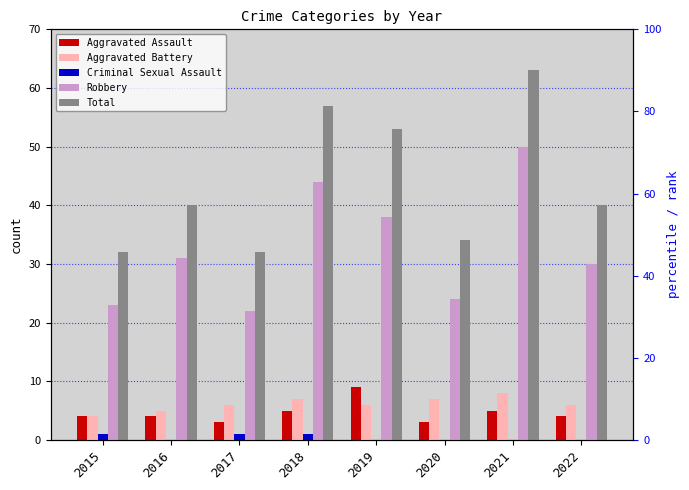

List the series in order of their peak value, highest first.

Total, Robbery, Aggravated Assault, Aggravated Battery, Criminal Sexual Assault